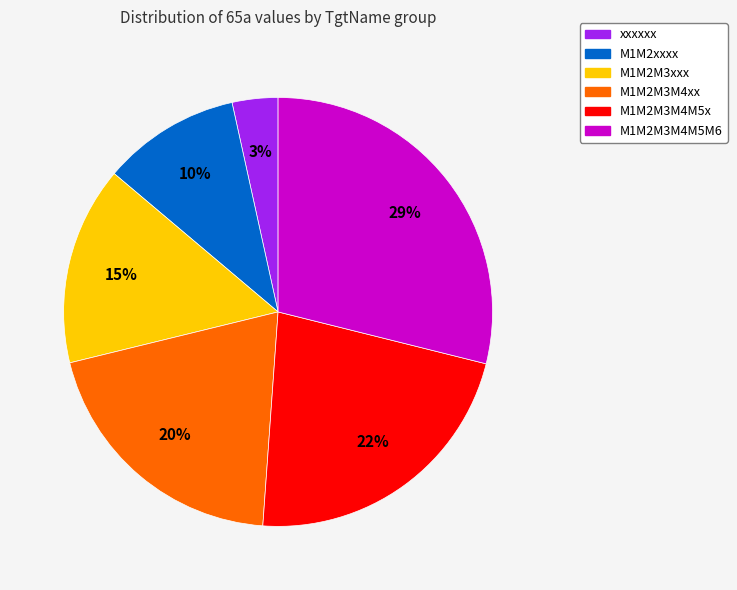

To the nearest percent, what is the average slice percentage?

17%